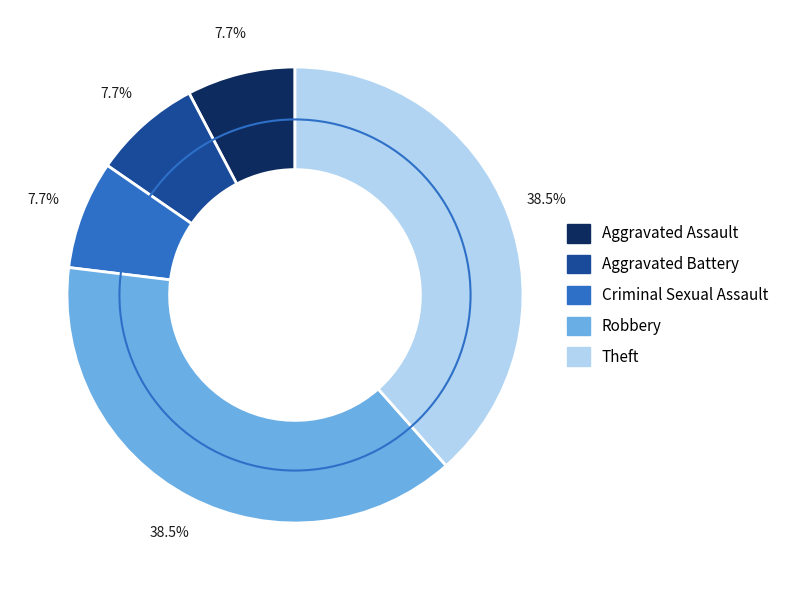

How many slices are in this pie chart?

5